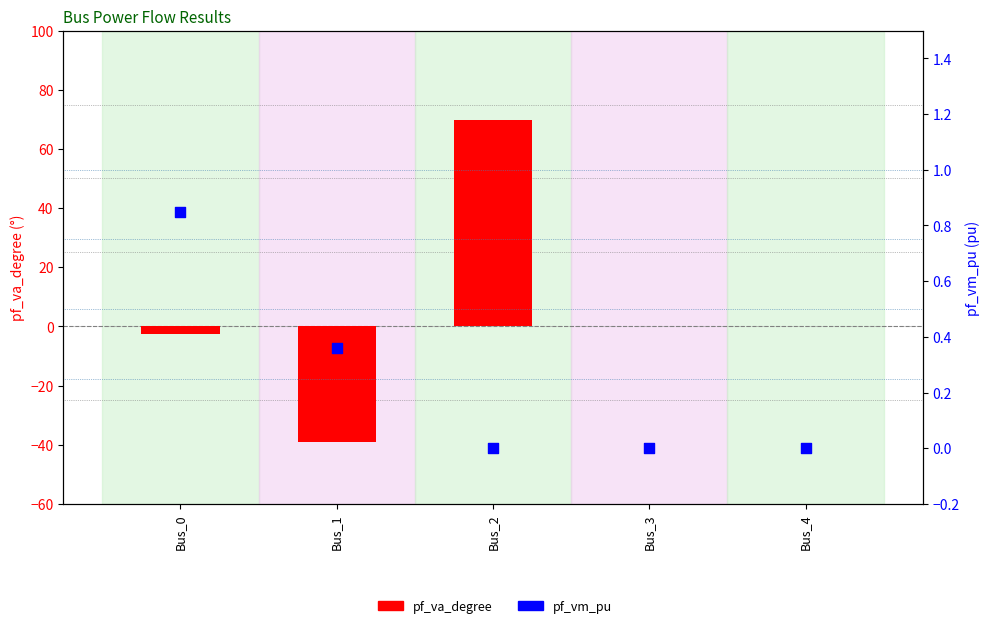

Is the value of pf_vm_pu at Bus_2 greater than the value of pf_va_degree at Bus_1?

Yes